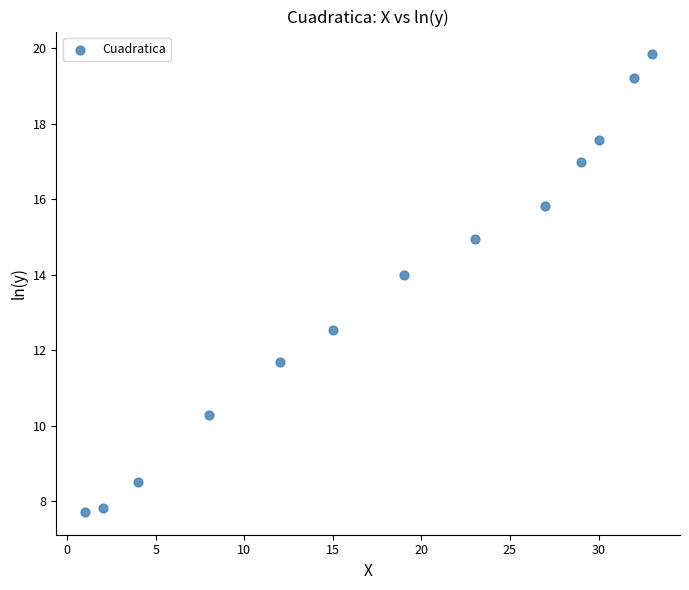

What Y value in the scatter plot is closest to 13?

12.5